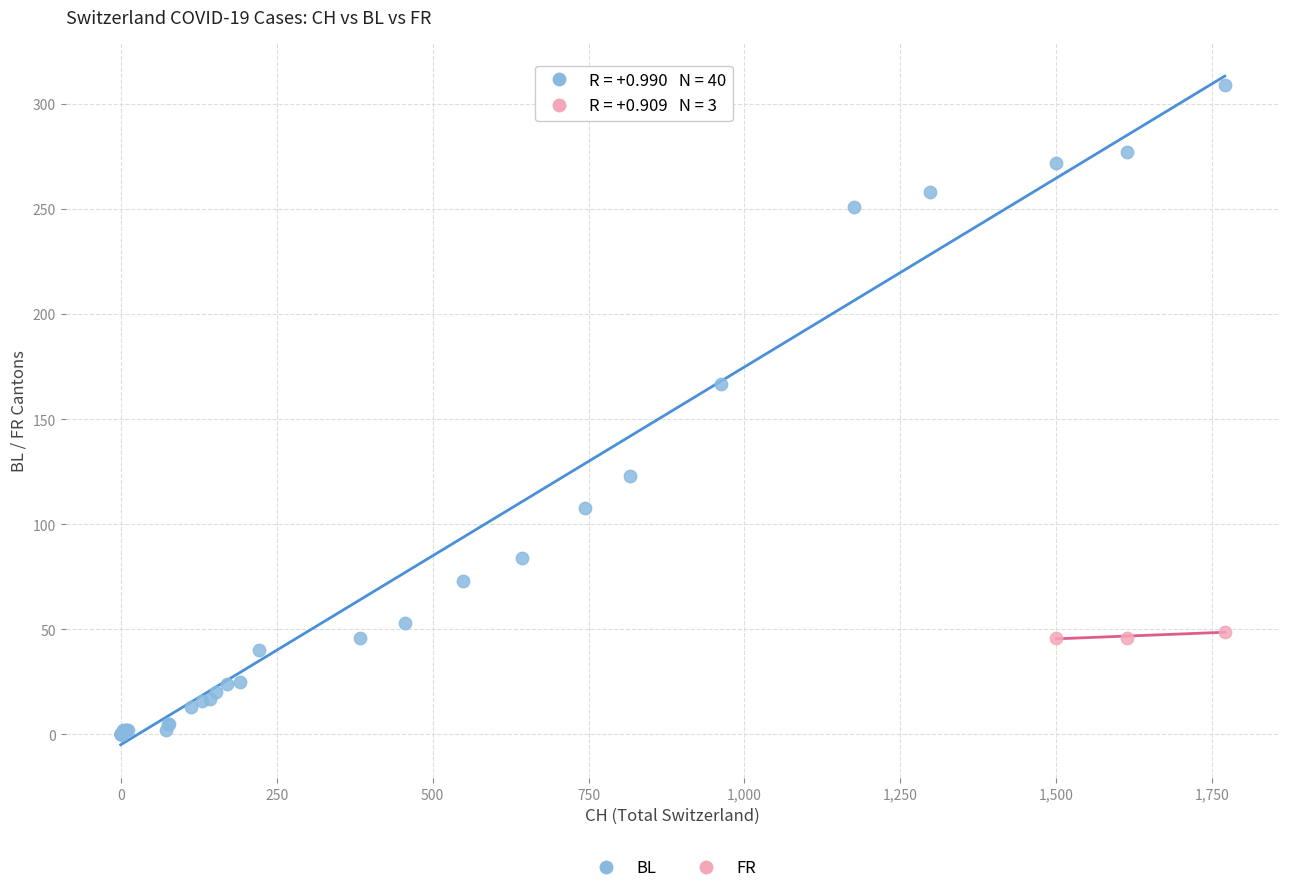

Which series contains the lowest Y value?

BL